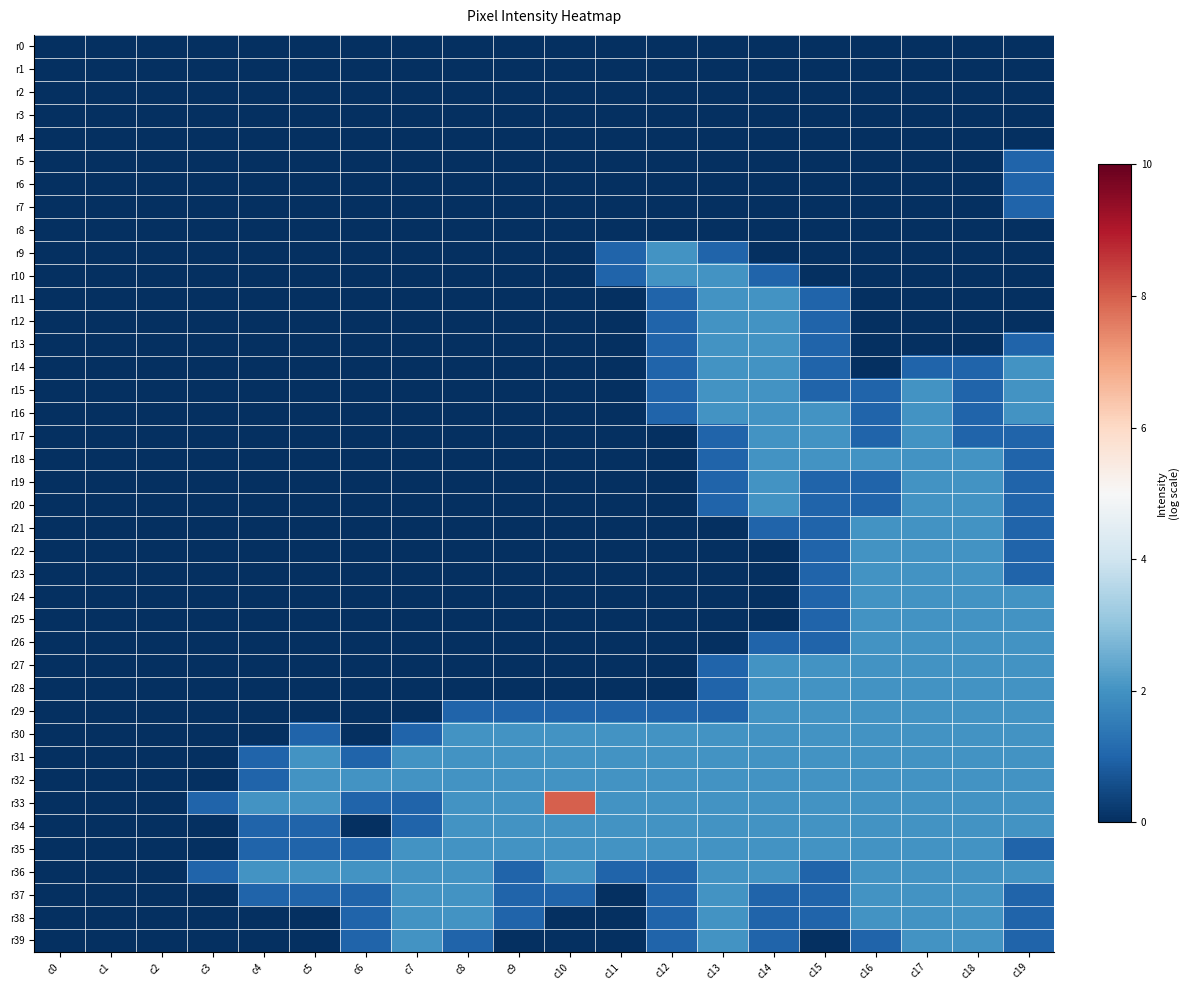

Which label corresponds to the smallest value in the chart?

c0